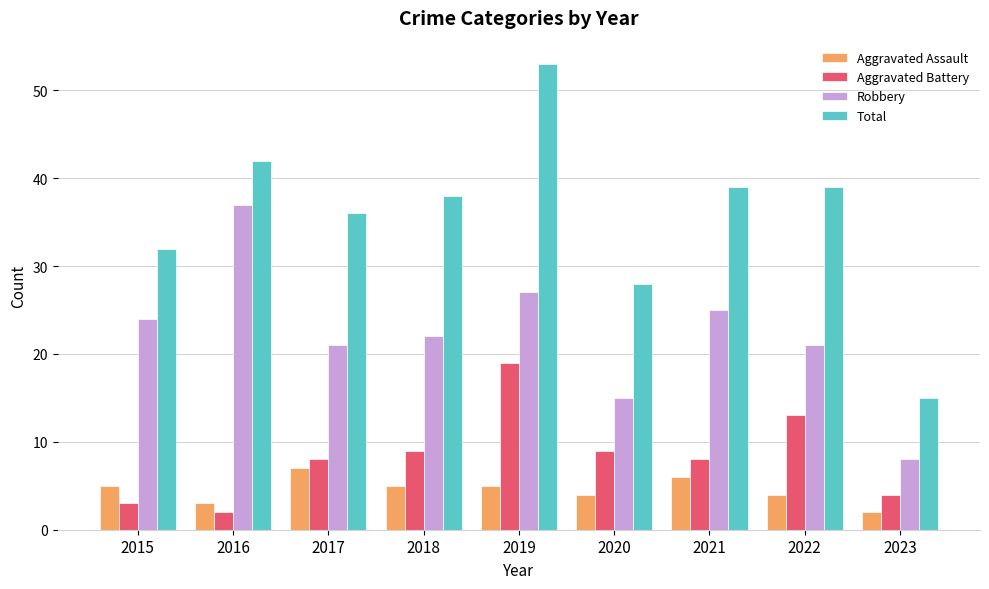

What is the lowest value of the Total series?

15